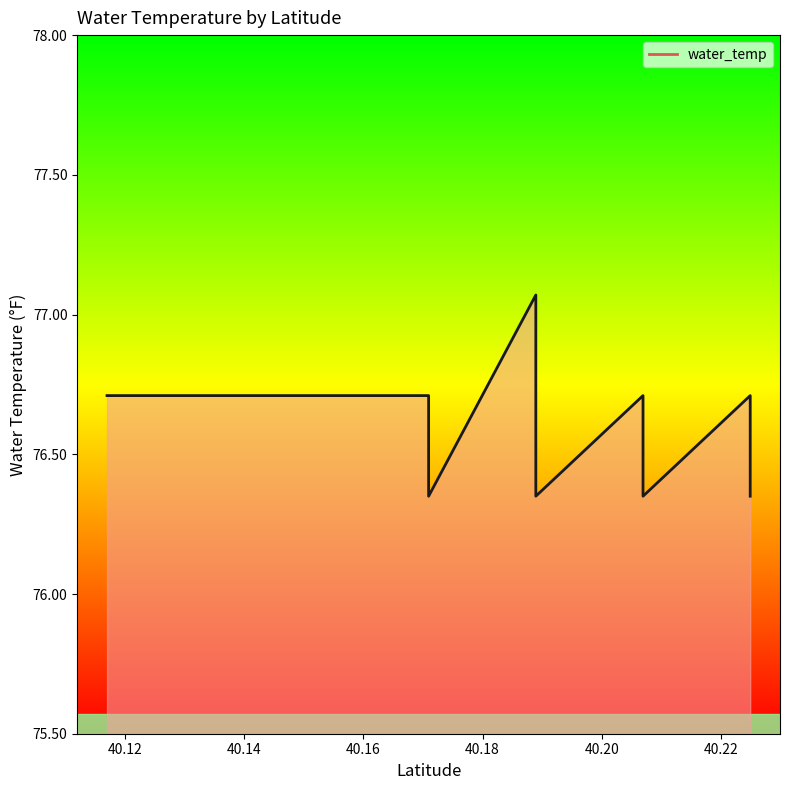

What is the difference between the maximum and minimum values?

0.7